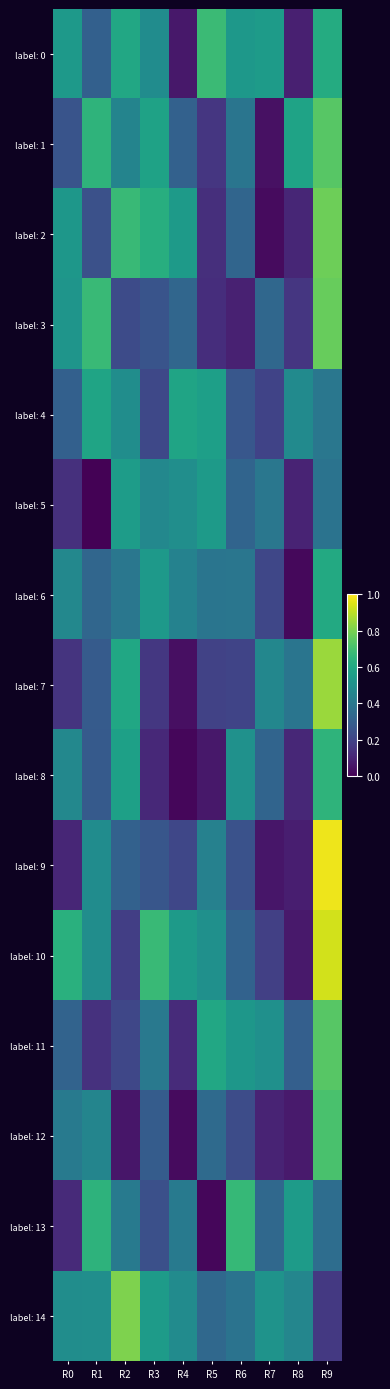

Rank the series by their maximum value, from highest to lowest.

label: 9, label: 10, label: 7, label: 14, label: 2, label: 3, label: 1, label: 11, label: 12, label: 0, label: 13, label: 8, label: 6, label: 4, label: 5